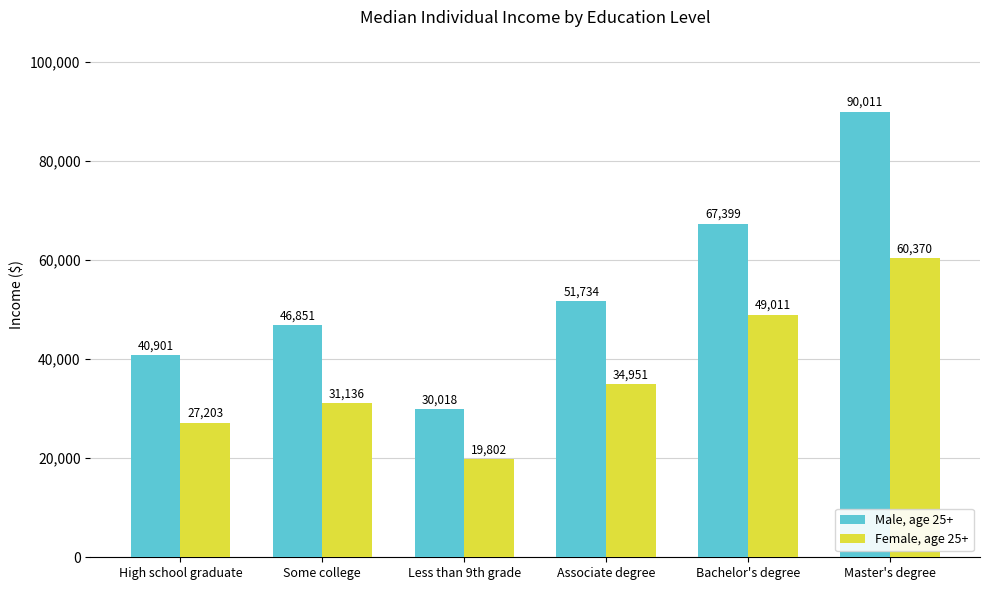

What are all the series names shown in the legend?

Male, age 25+, Female, age 25+